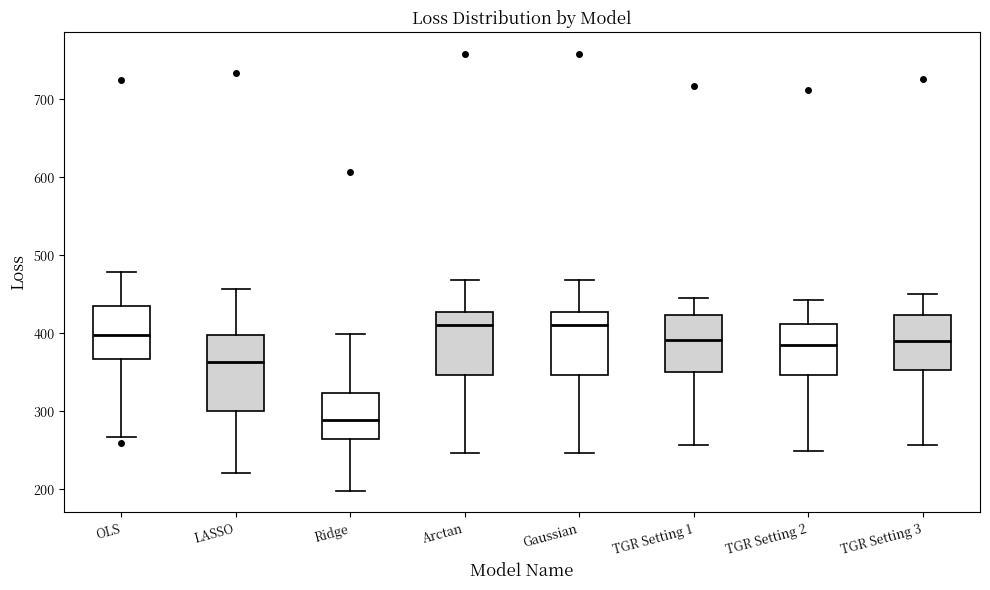

Reading left to right, transcribe this box plot: for each box, give where its median line is, the range the box spans, and where its two whiskers end, as read against the y-axis. The values are not printed on the chart, so give them approximately, as read against the axis.

OLS: median 400, box 370 to 430, whiskers 270 to 480
LASSO: median 360, box 300 to 400, whiskers 220 to 460
Ridge: median 290, box 260 to 320, whiskers 200 to 400
Arctan: median 410, box 350 to 430, whiskers 250 to 470
Gaussian: median 410, box 350 to 430, whiskers 250 to 470
TGR Setting 1: median 390, box 350 to 420, whiskers 260 to 450
TGR Setting 2: median 380, box 350 to 410, whiskers 250 to 440
TGR Setting 3: median 390, box 350 to 420, whiskers 260 to 450